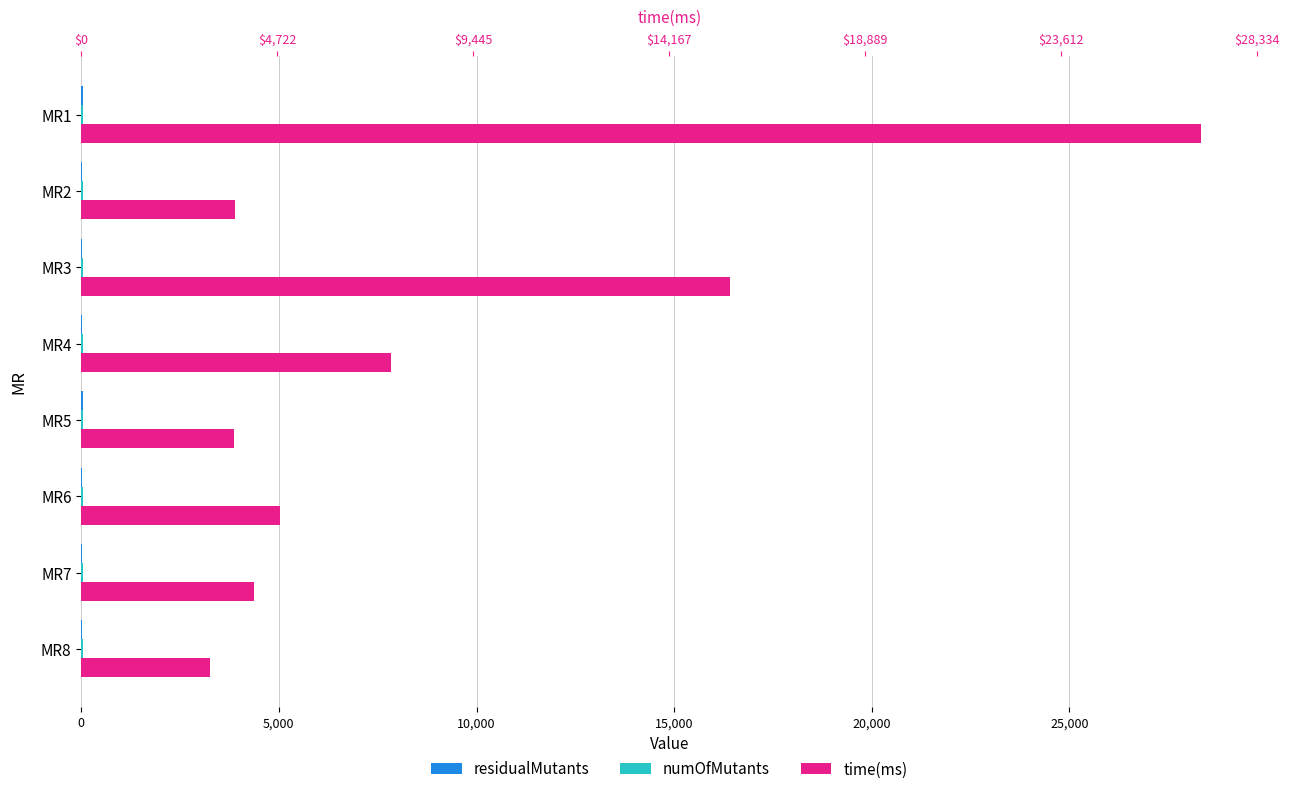

What is the minimum value for time(ms)?

3263.0